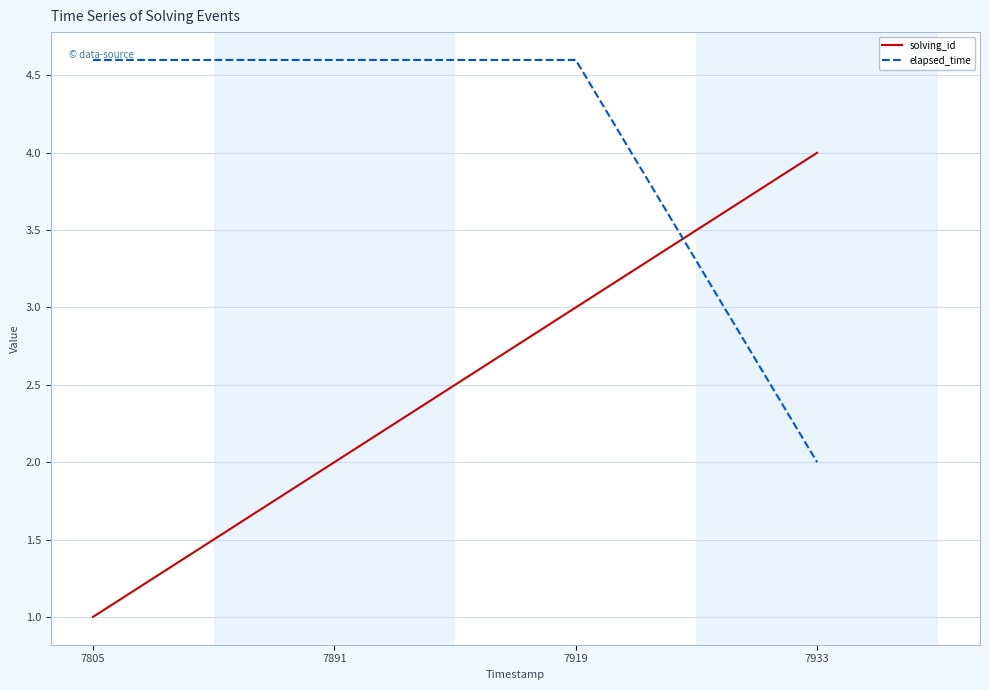

Reading left to right, extract all data points from this chart.

solving_id: 1.0	2.0	3.0	4.0
elapsed_time: 4.6	4.6	4.6	2.0